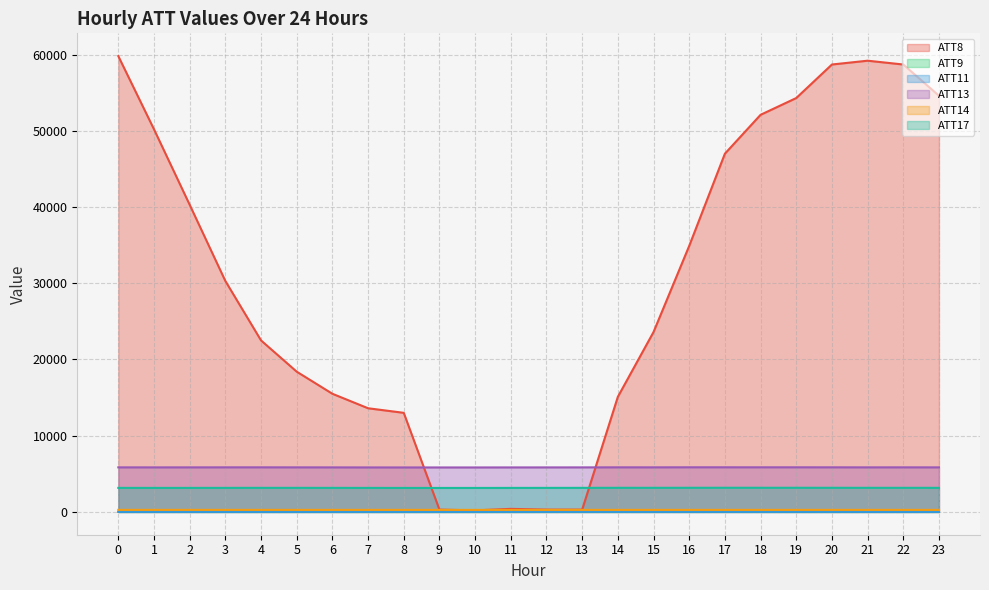

How many times do ATT11 and ATT9 cross each other?

4